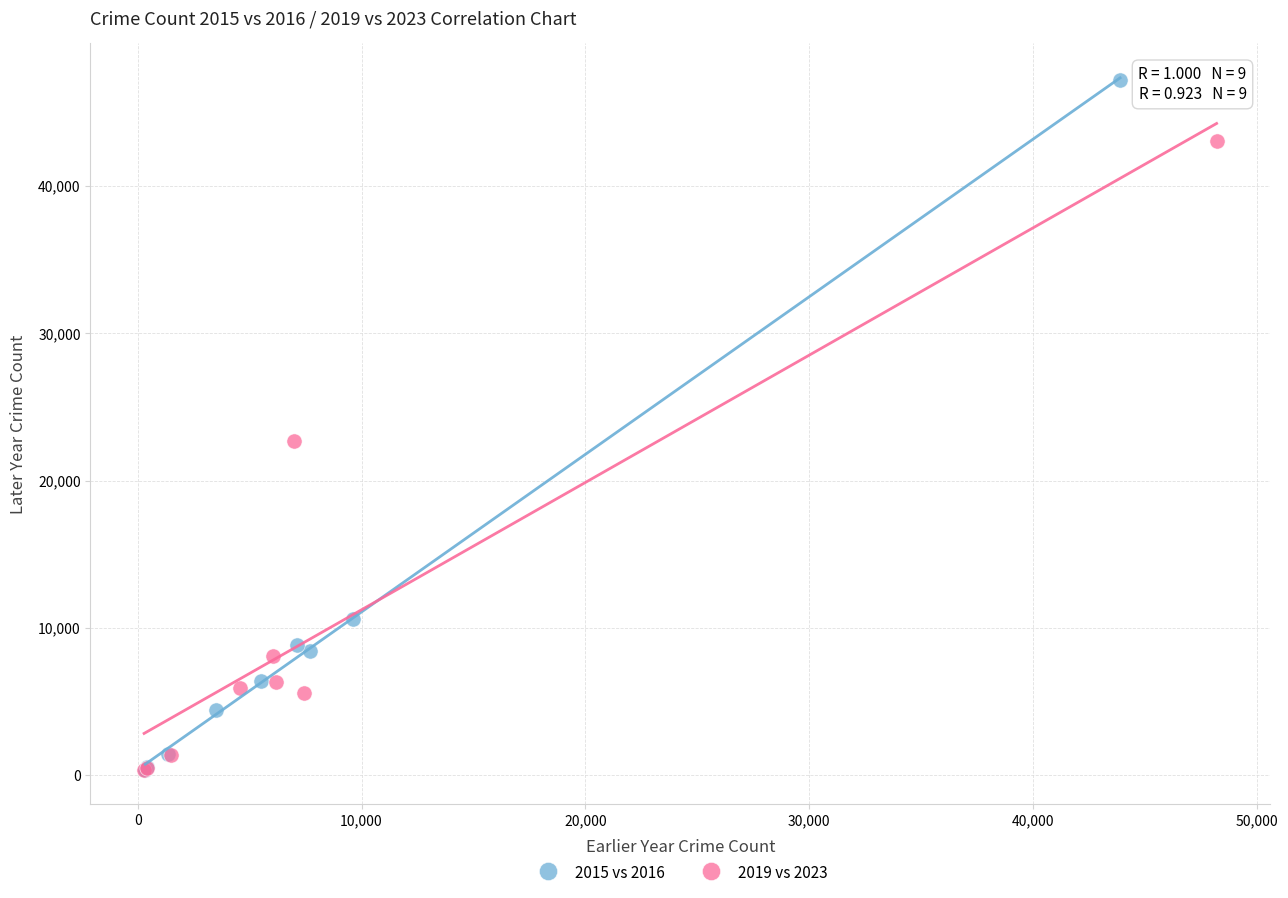

Which series contains the highest Y value?

2015 vs 2016